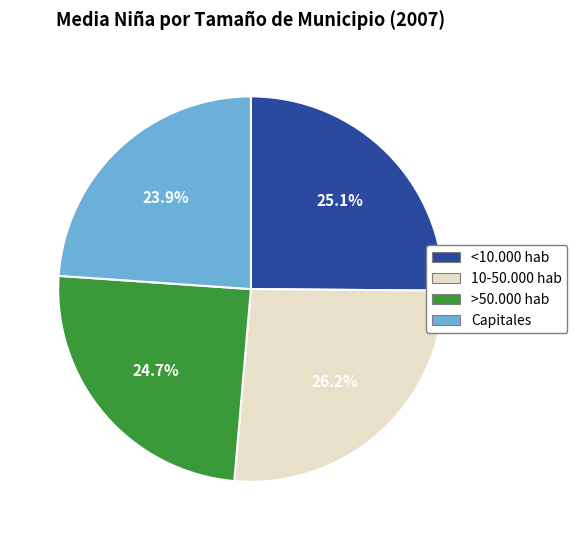

Combined, do >50.000 hab and Capitales account for over 50%?

No